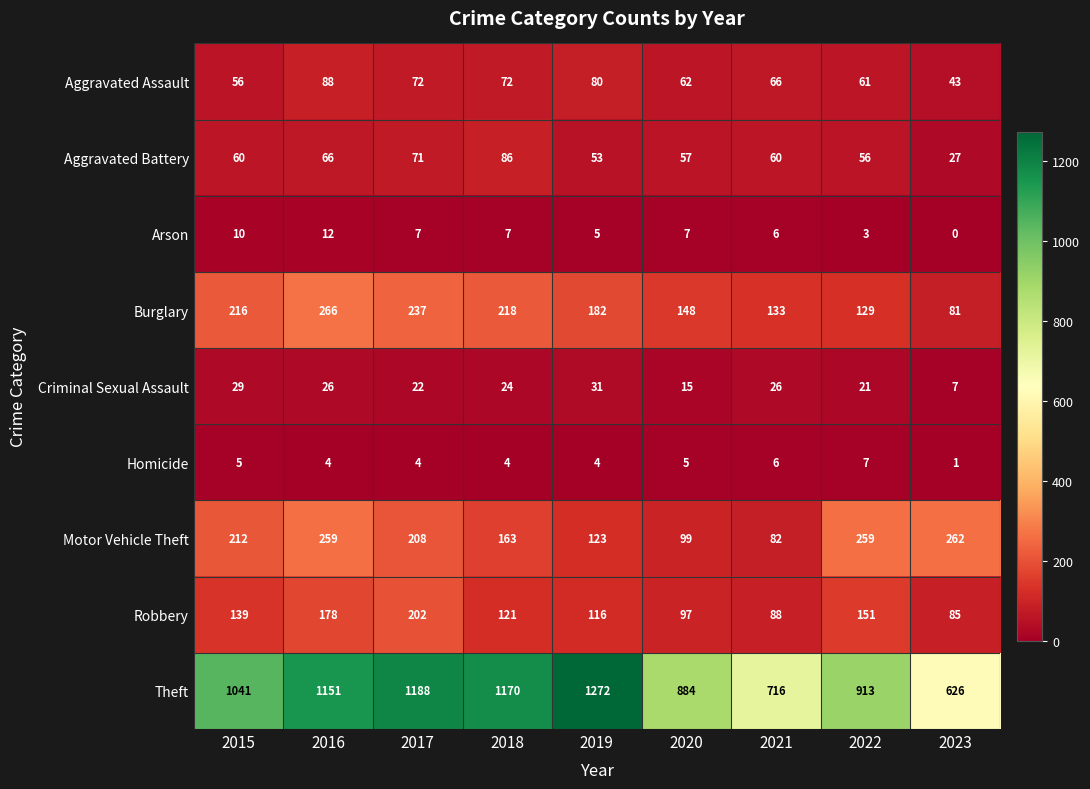

At which category does the chart reach its minimum across all series?

2023